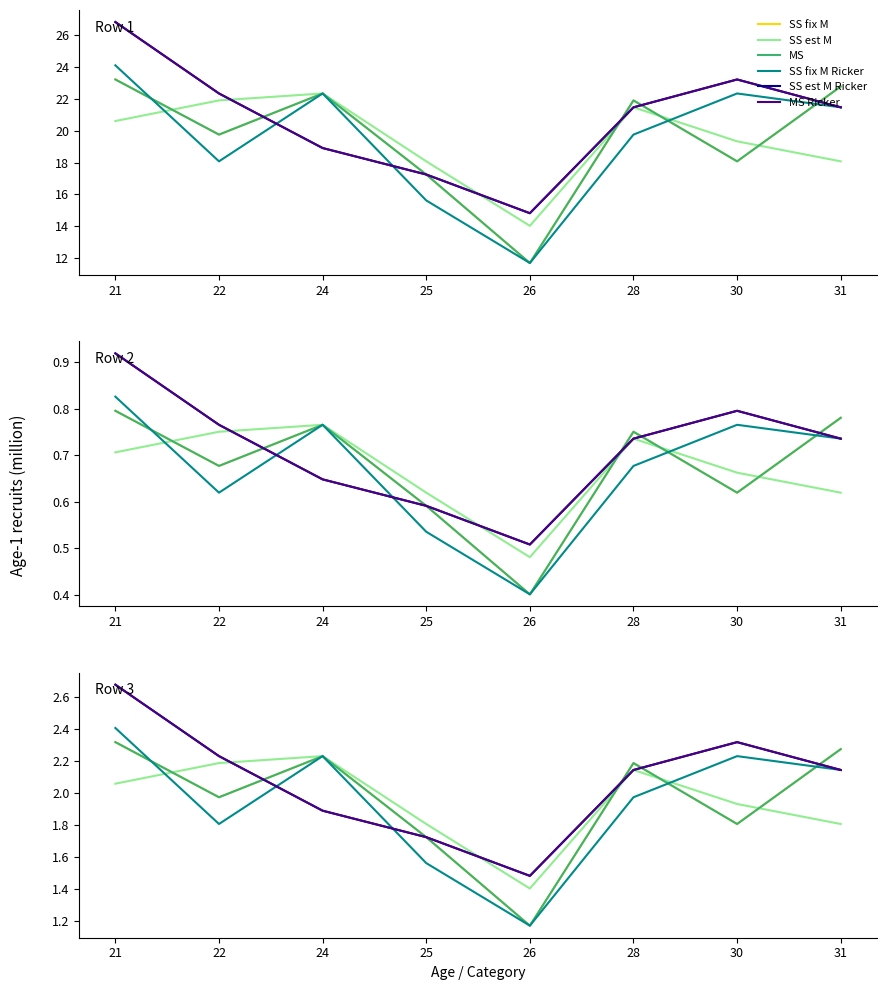

Is it true that MS equals 1.7 at 25?

True